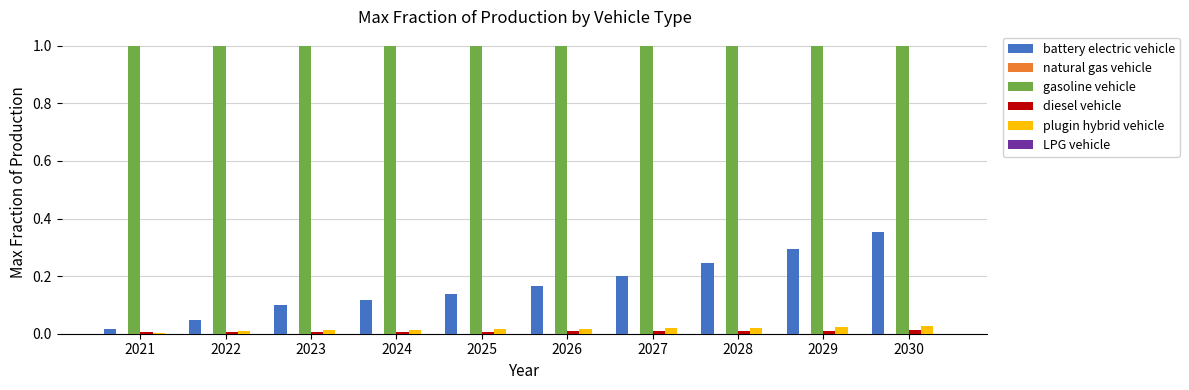

What is the sum of all battery electric vehicle values?

1.7